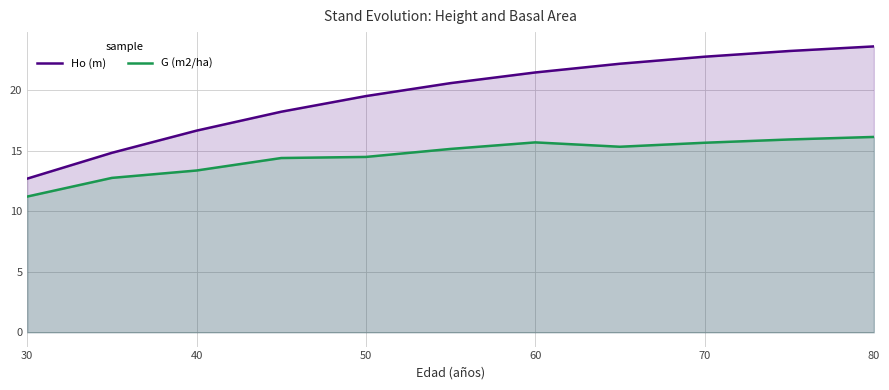

The value of G (m2/ha) at 60 is 3.8. True or false?

False